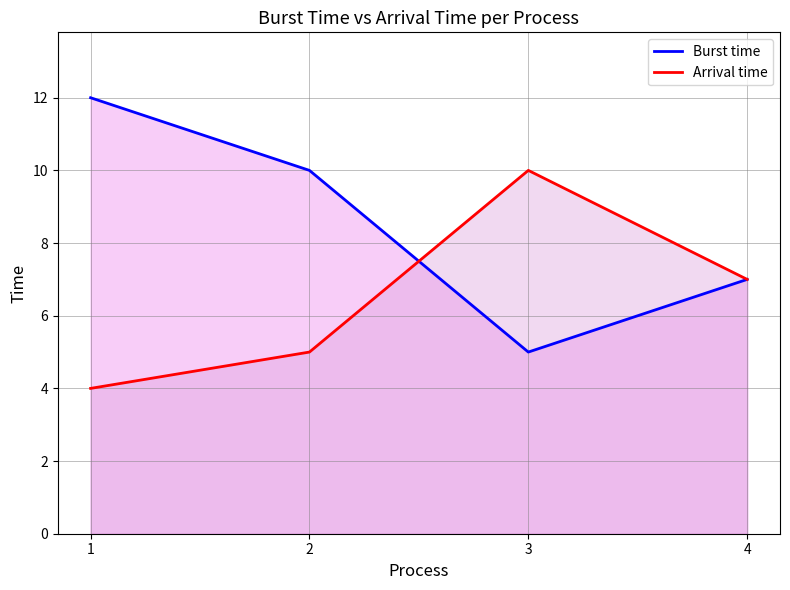

The Burst time series shows 17 at 2. True or false?

False